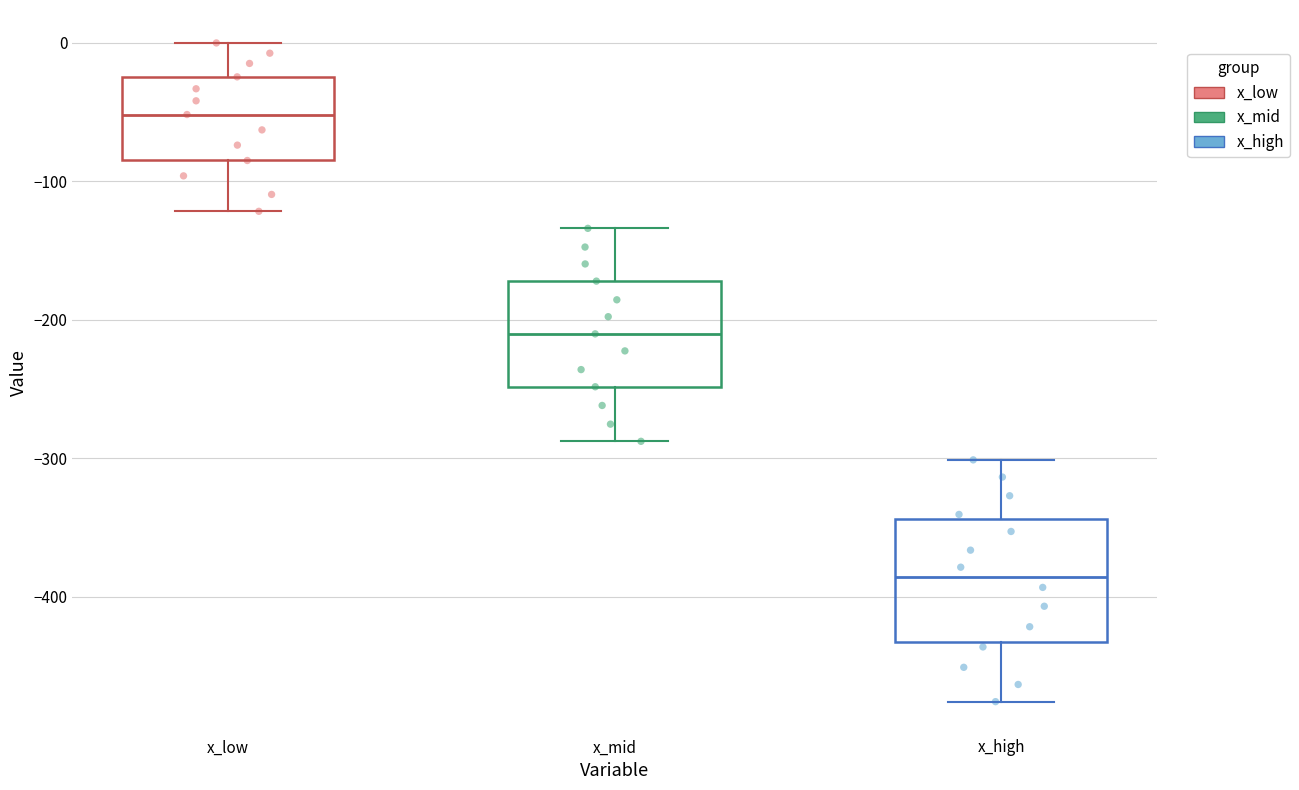

Reading left to right, read every box against the y-axis: the position of its median line, the range the box covers, and the ends of its whiskers. The values are not printed on the chart, so give them approximately, as read against the axis.

x_low: median -50, box -80 to -20, whiskers -120 to 0
x_mid: median -210, box -250 to -170, whiskers -290 to -130
x_high: median -390, box -430 to -340, whiskers -480 to -300